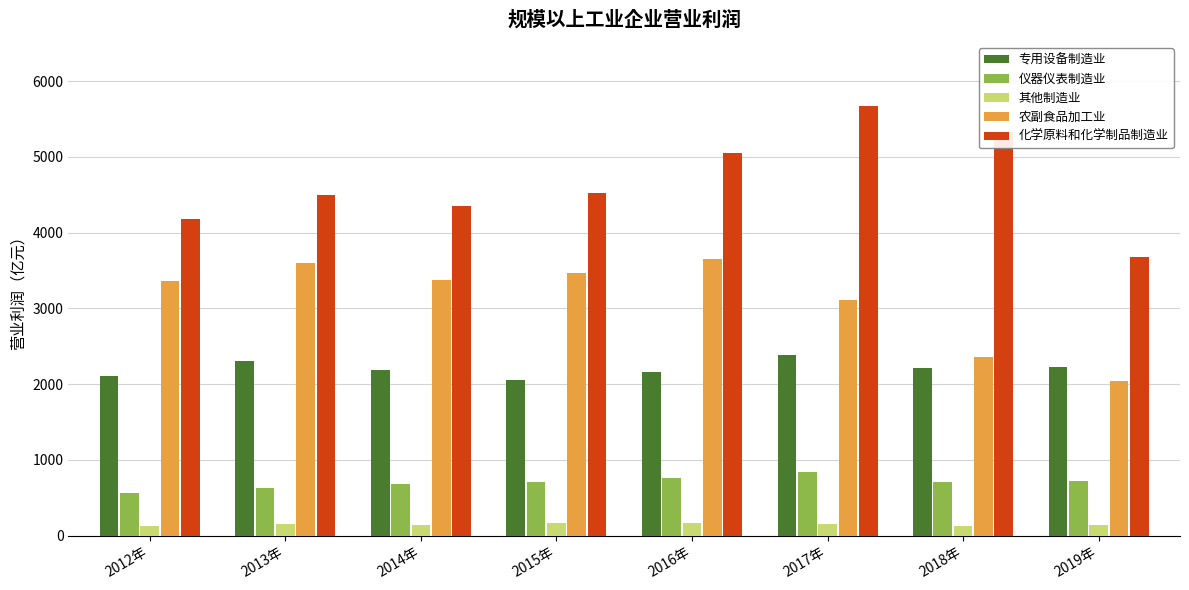

What is the difference between the second highest and minimum values in the 仪器仪表制造业 series?

210.0